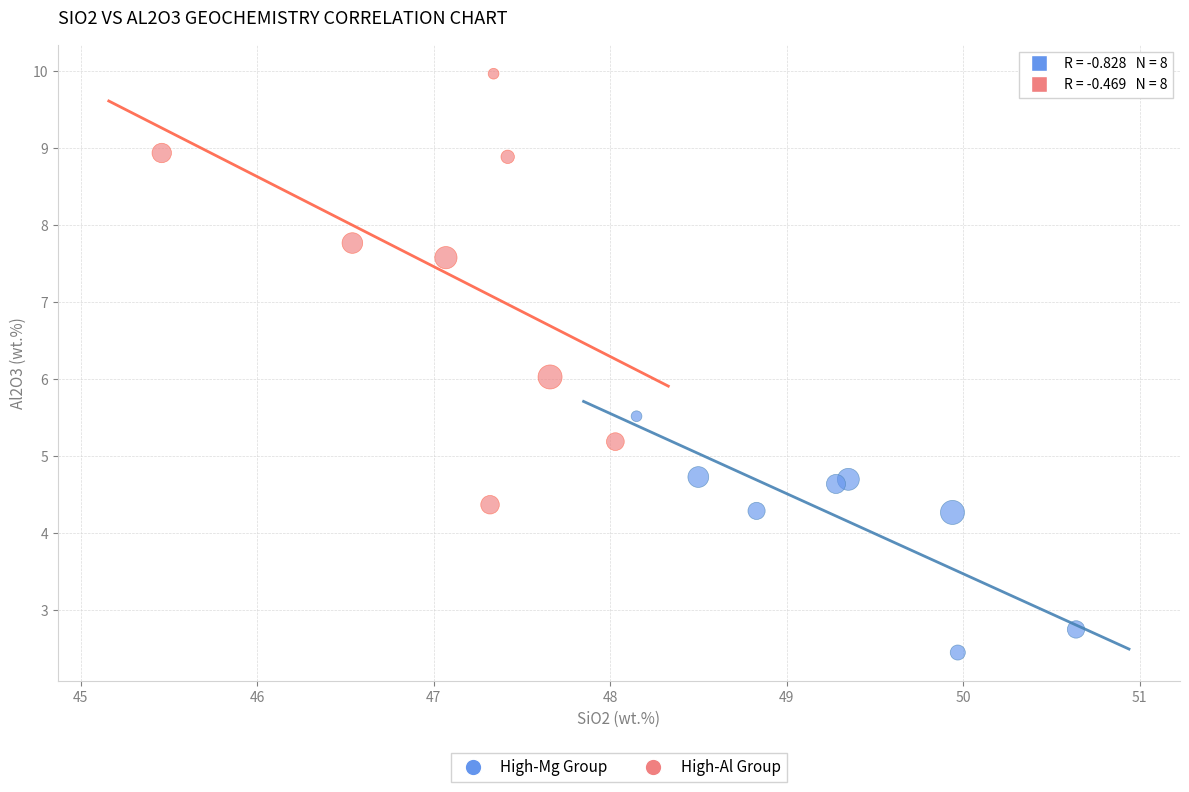

Which series contains the highest Y value?

High-Al Group